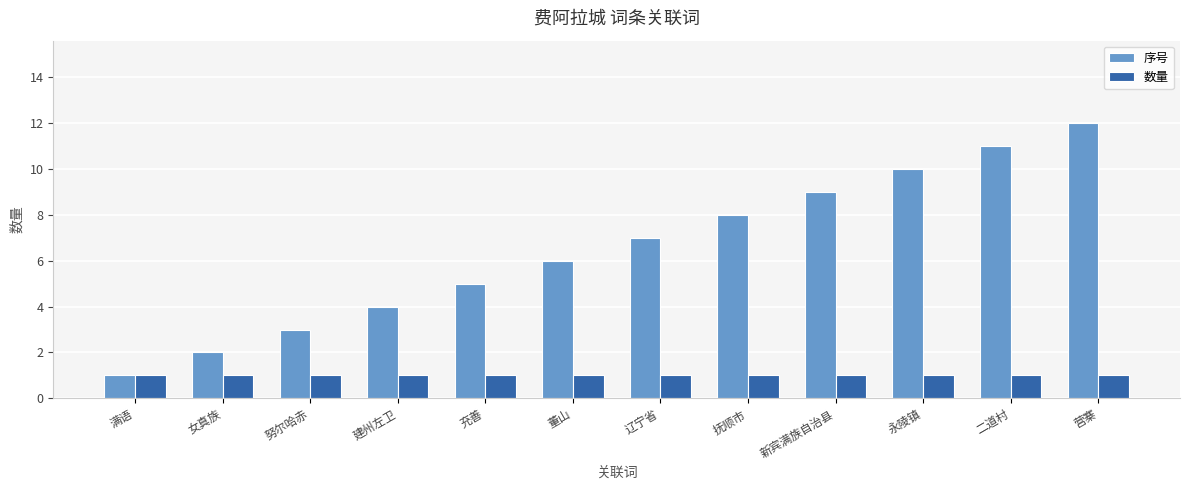

What are all the series names shown in the legend?

序号, 数量